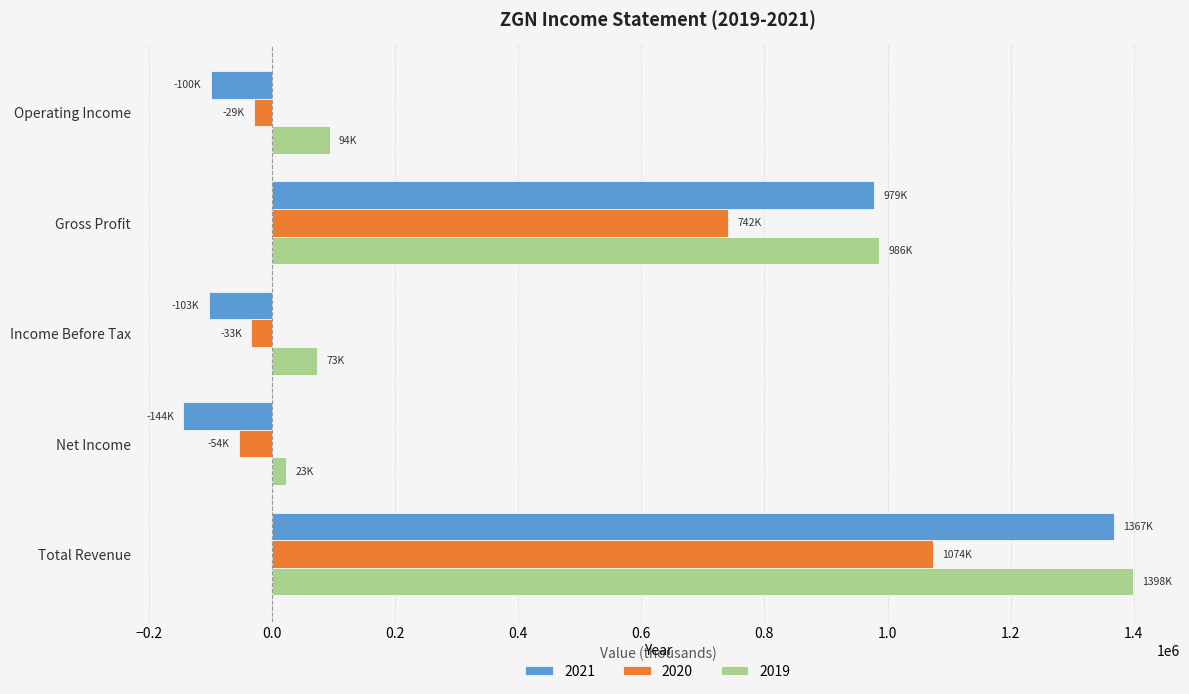

What is the greatest value displayed?

1398000